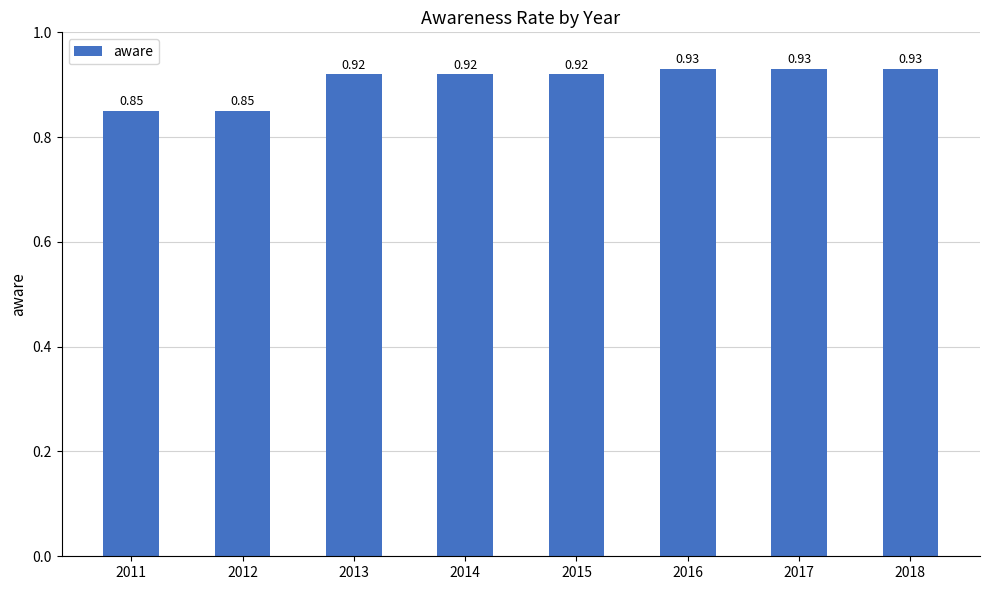

Between 2018 and 2015, which is larger?

2018